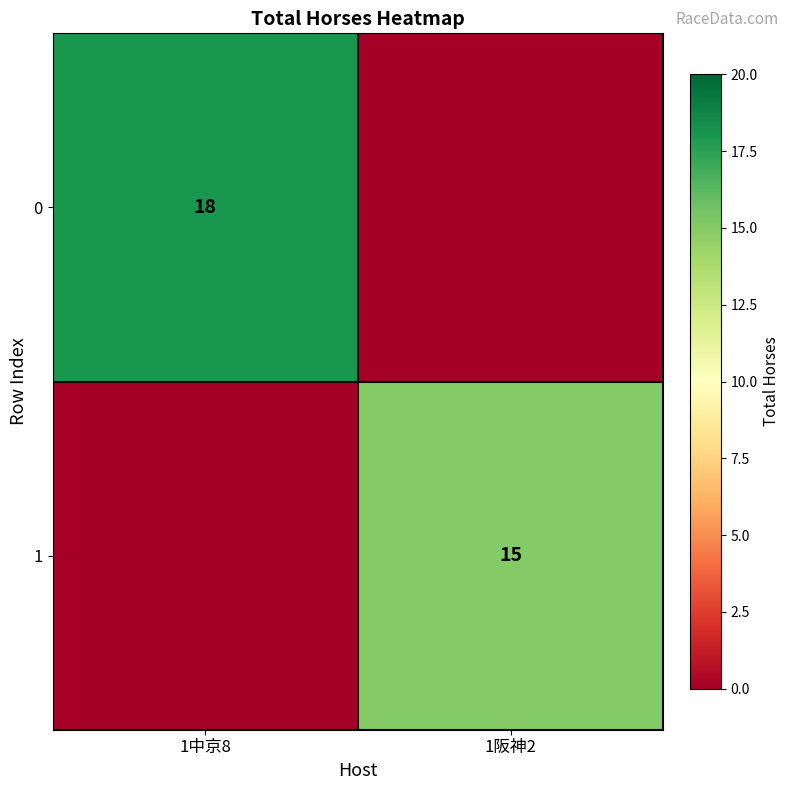

The value of 1 at 1阪神2 is 22. True or false?

False